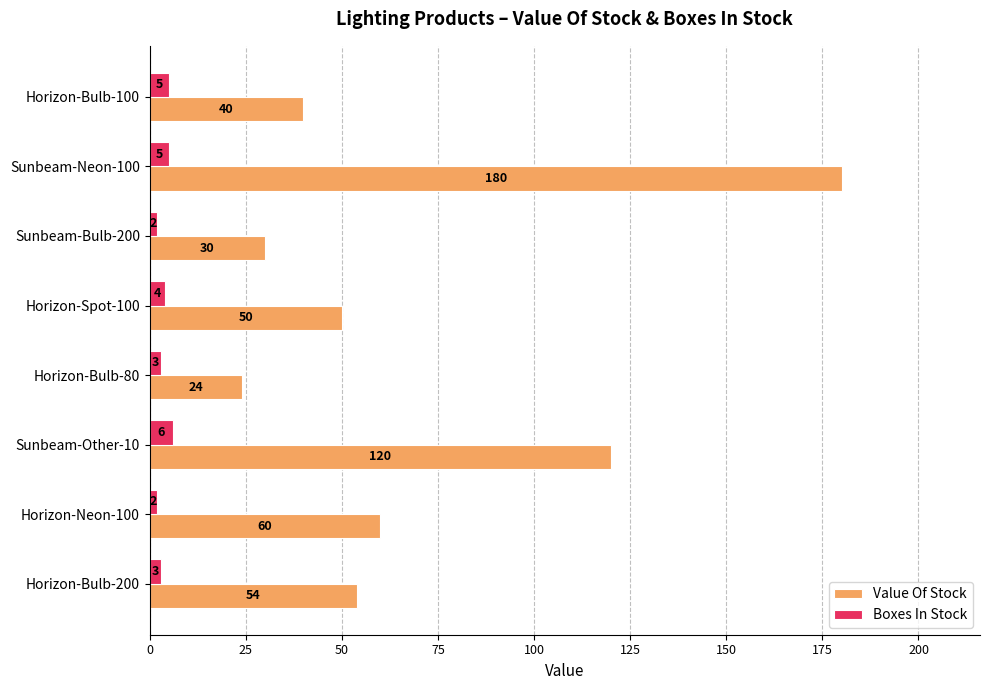

True or false: Value Of Stock has a value of 180 at Sunbeam-Neon-100.

True